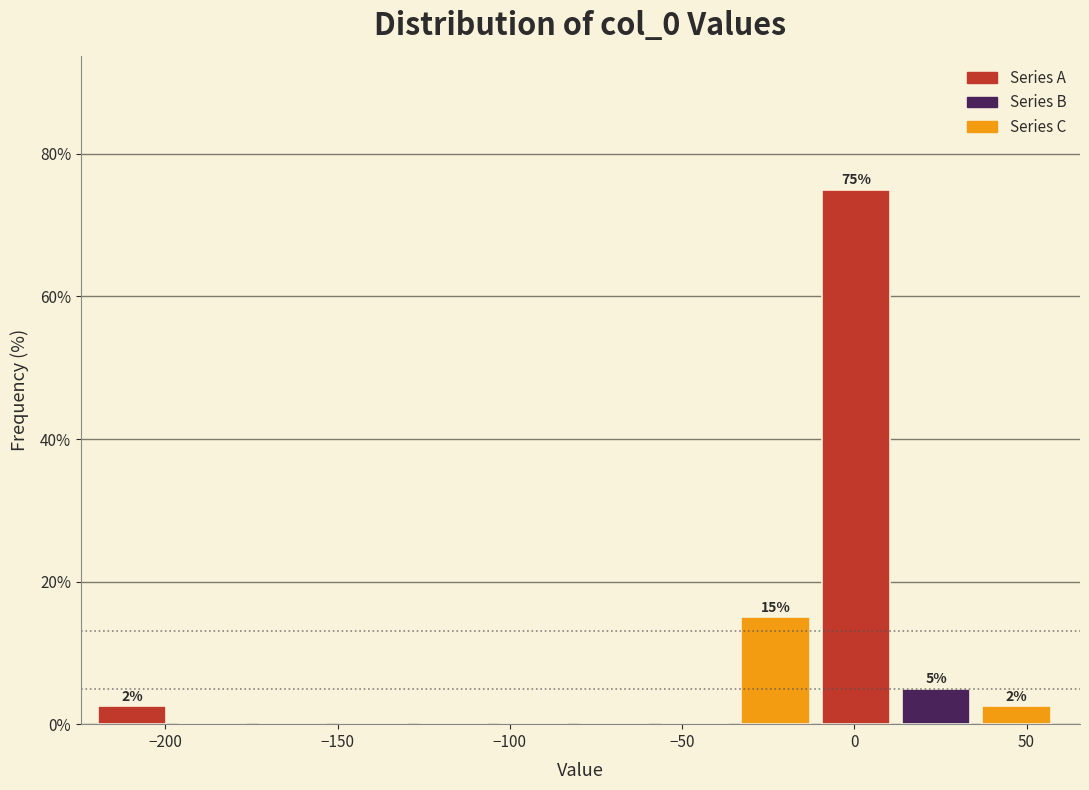

Over which range of the x-axis is the bar tallest?

-10 to 15